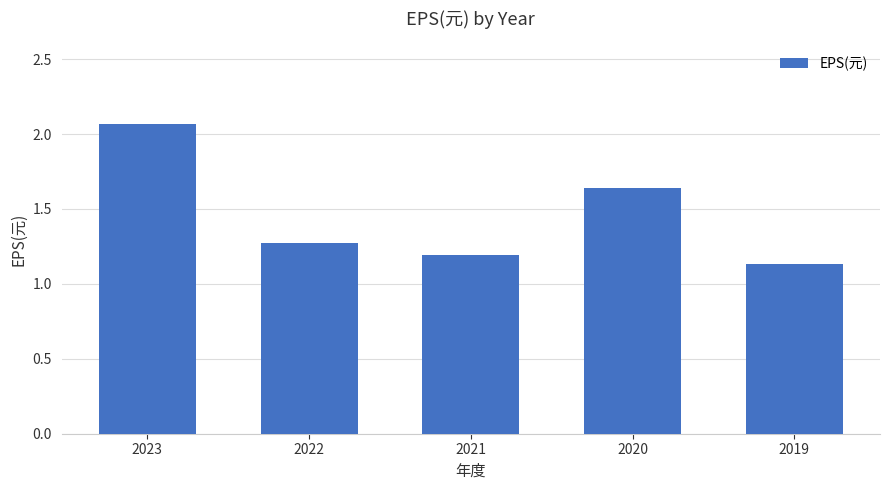

At which category does the chart reach its peak across all series?

2023